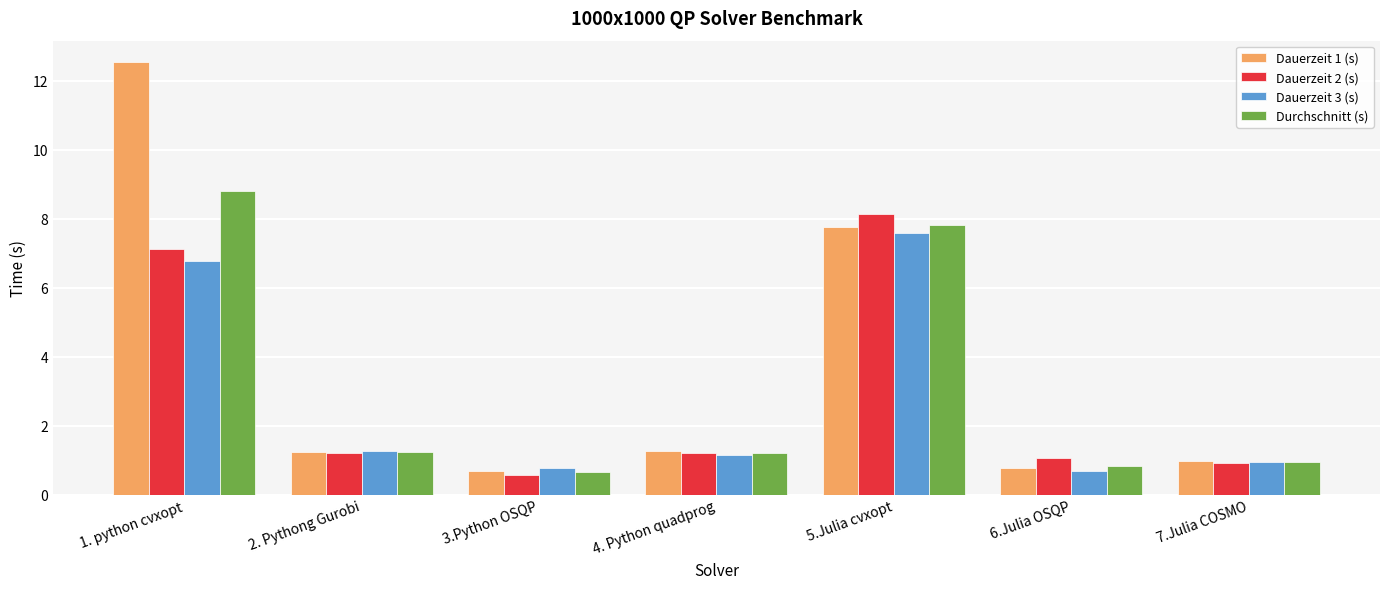

What are all the series names shown in the legend?

Dauerzeit 1 (s), Dauerzeit 2 (s), Dauerzeit 3 (s), Durchschnitt (s)